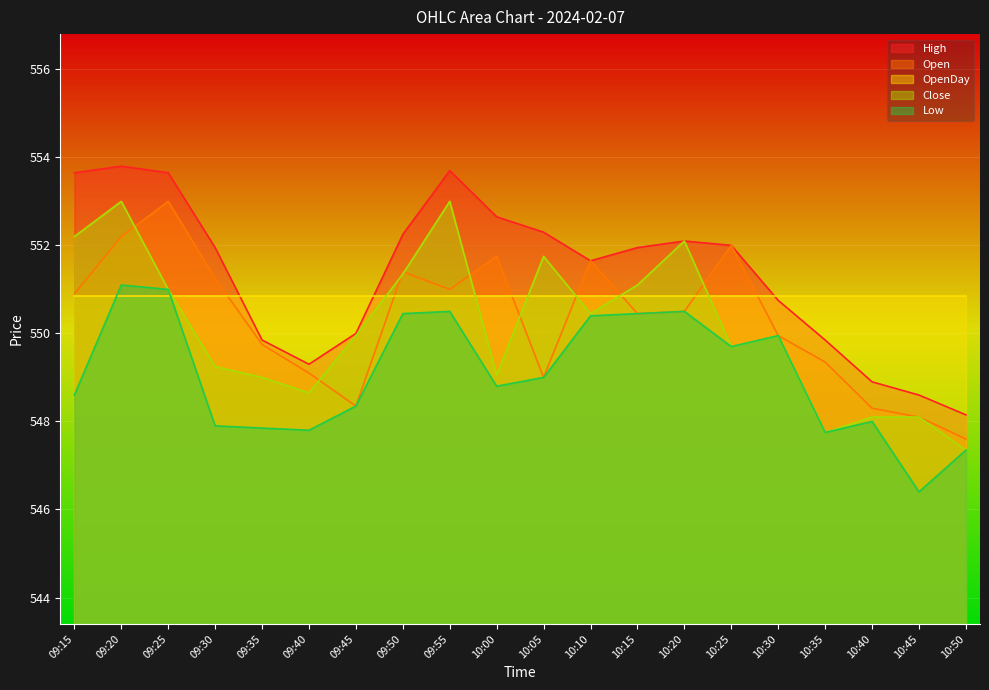

What position from the right is 10:30?

5